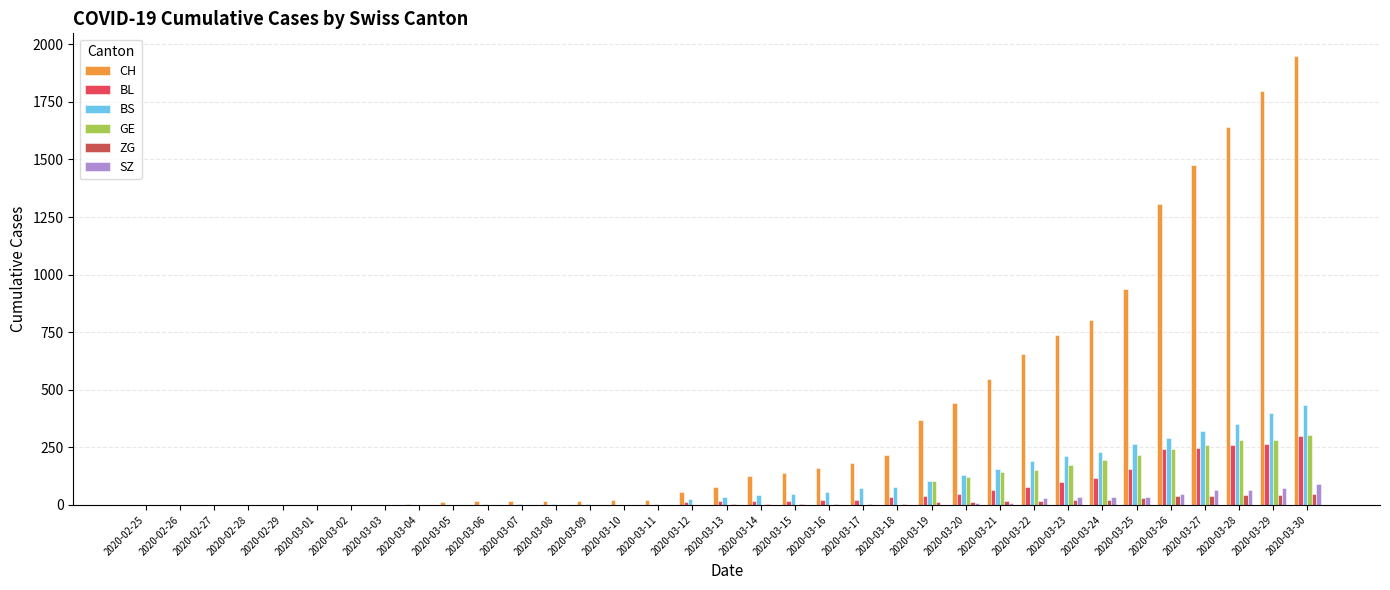

Which series changed the most between 2020-03-09 and 2020-03-19?

CH